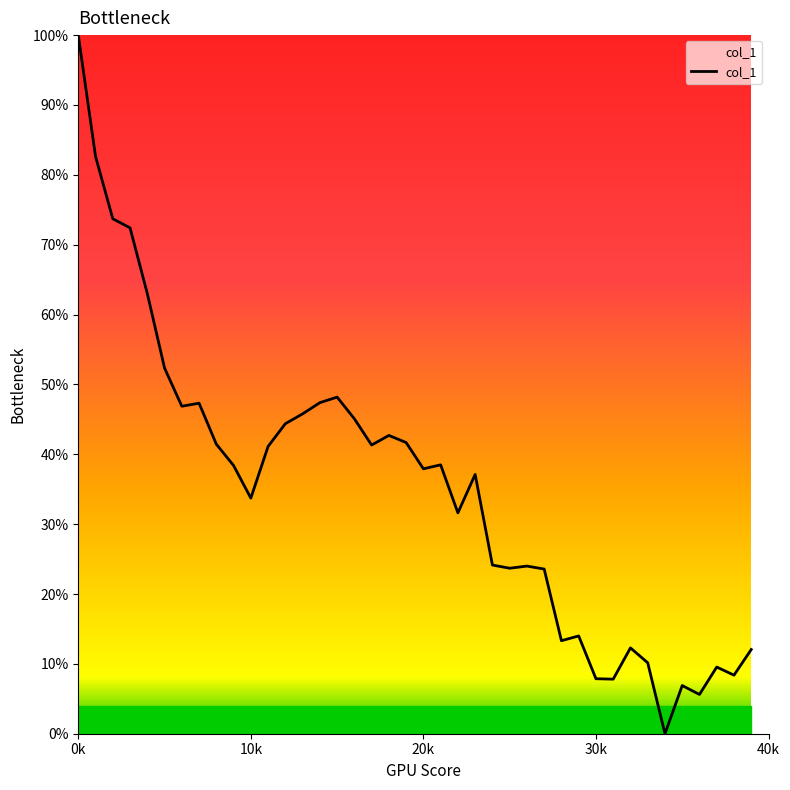

What is the difference between the maximum and minimum values?

1.0